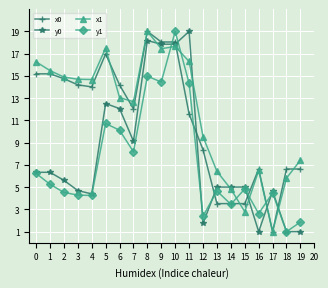

What is the value of the x1 point at the 4th from the left?

14.7